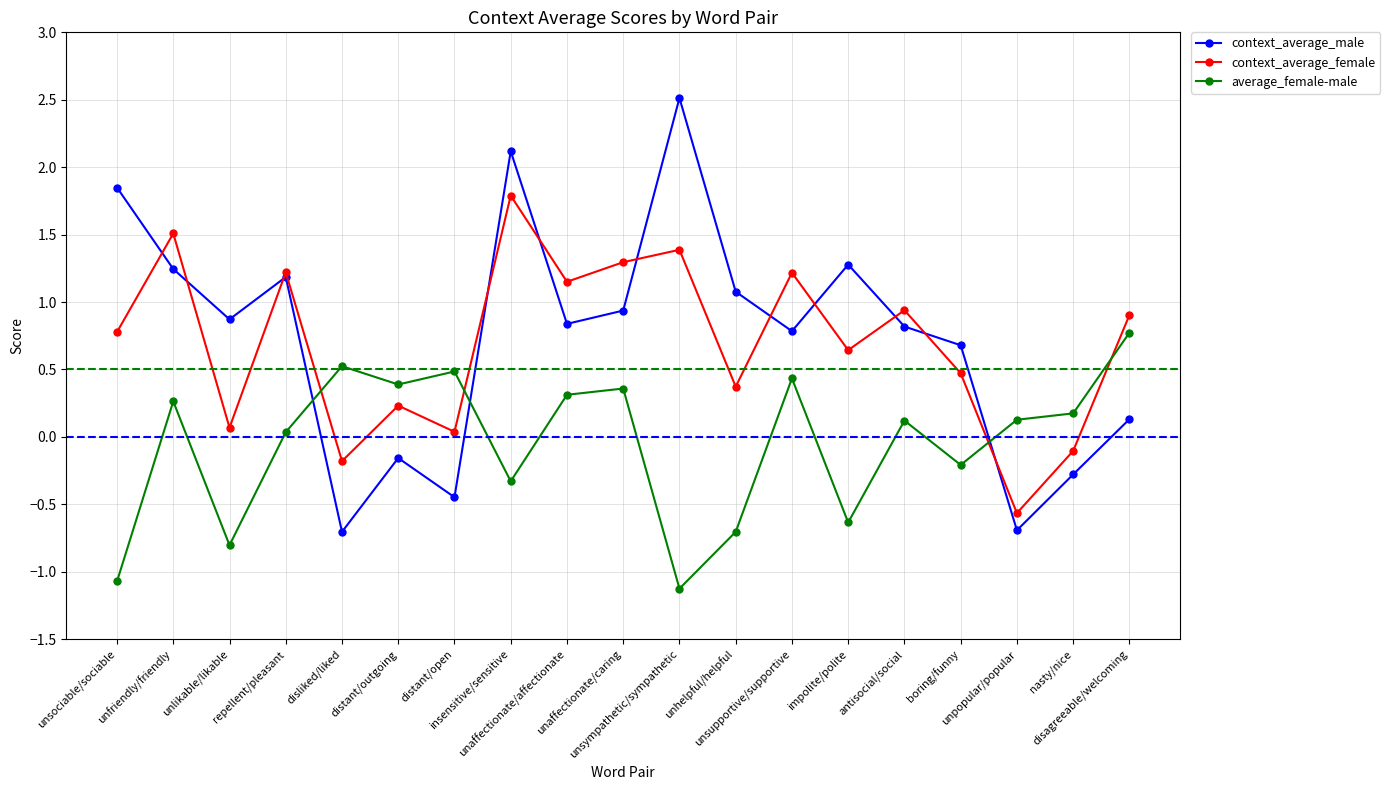

Rank the series by their maximum value, from lowest to highest.

average_female-male, context_average_female, context_average_male